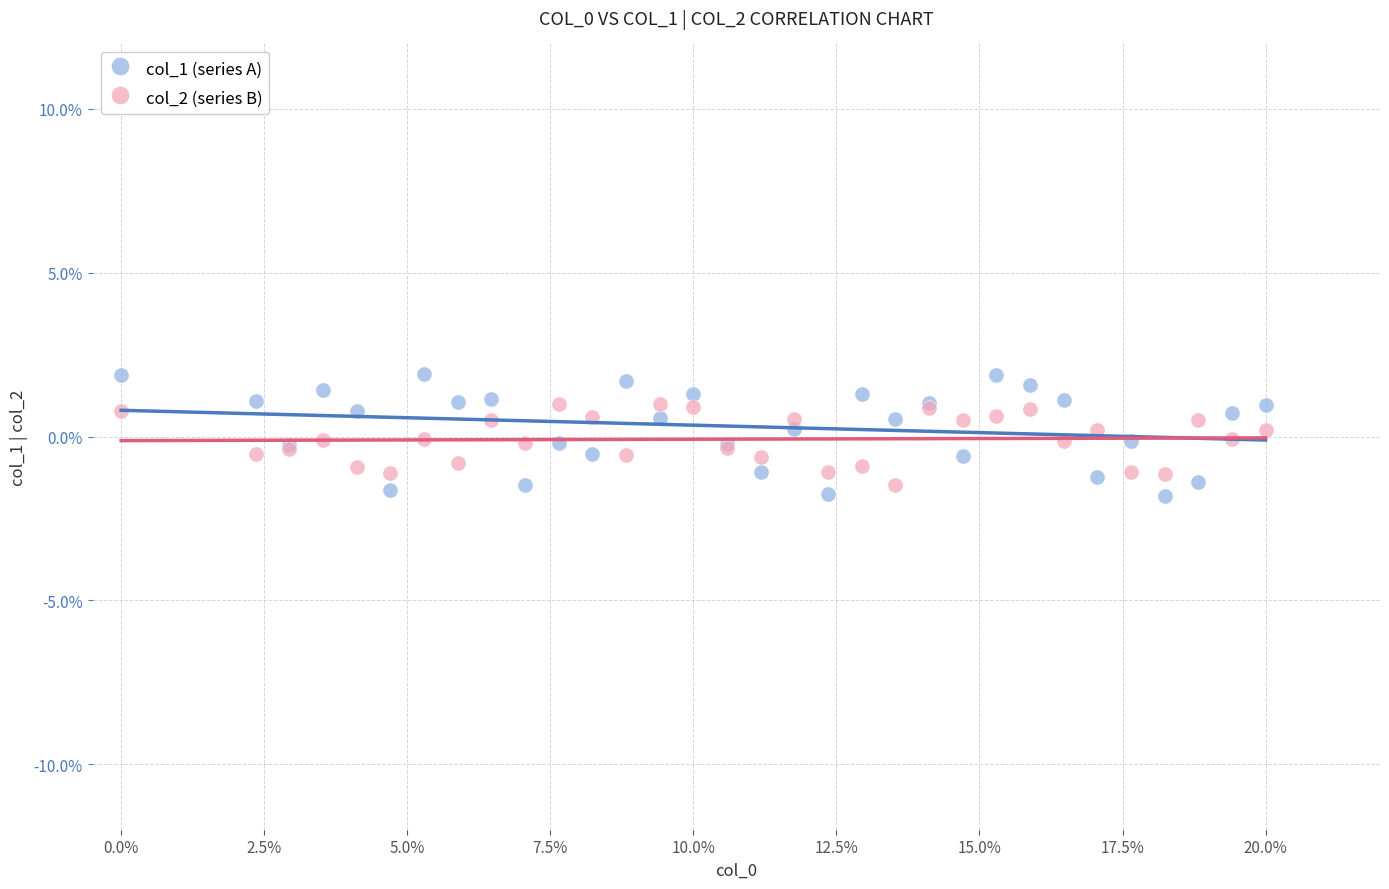

Which series has the widest spread of Y values?

col_1 (series A)